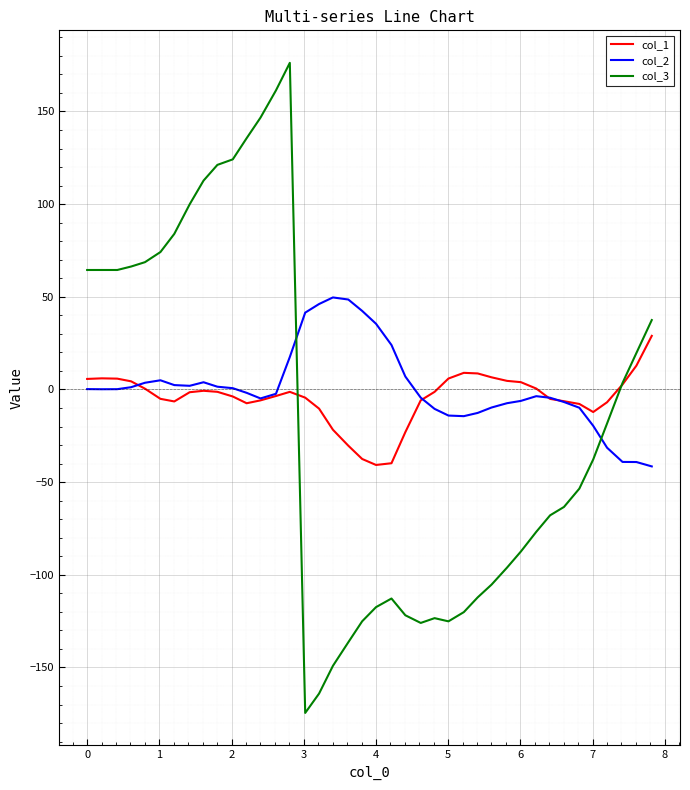

What is the minimum value for col_1?

-40.7